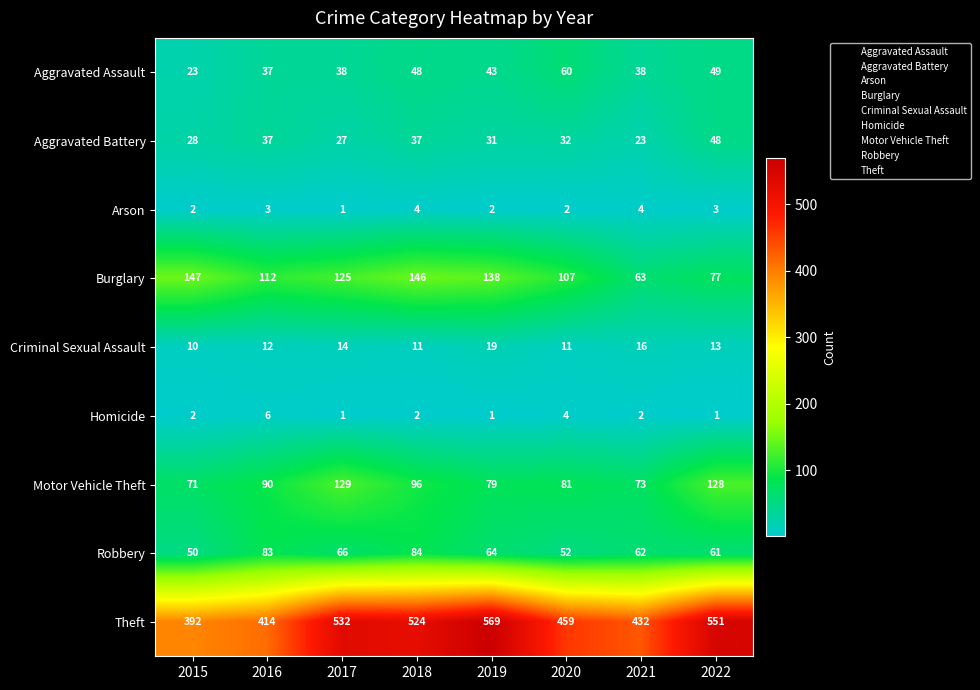

The Aggravated Assault series shows 49 at 2022. True or false?

True